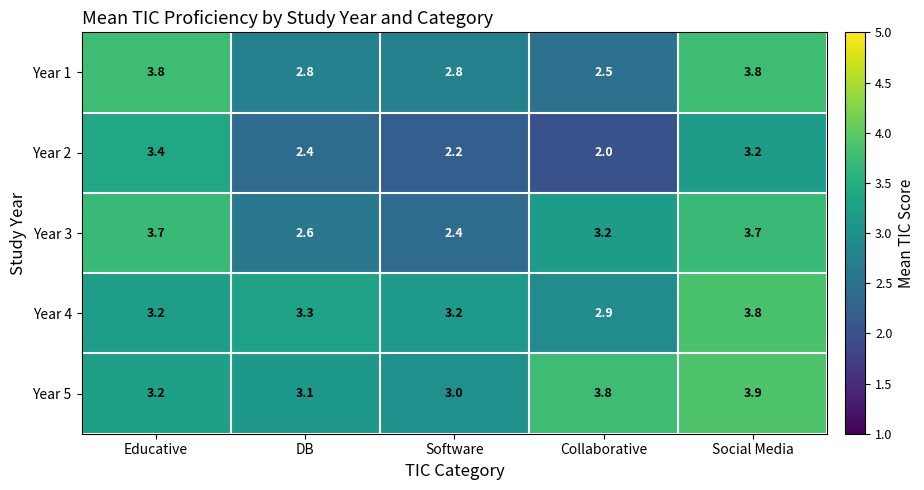

Reading left to right, what are all the values shown in this chart?

Year 1: 3.8	2.8	2.8	2.5	3.8
Year 2: 3.4	2.4	2.2	2.0	3.2
Year 3: 3.7	2.6	2.4	3.2	3.7
Year 4: 3.2	3.3	3.2	2.9	3.8
Year 5: 3.2	3.1	3.0	3.8	3.9